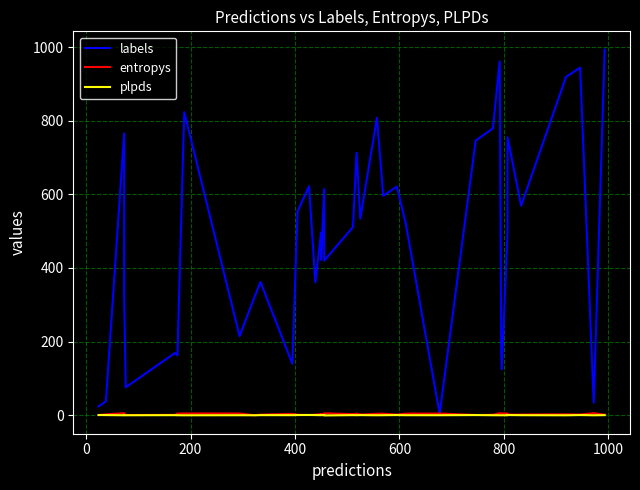

What is the highest value of the labels series?

993.0